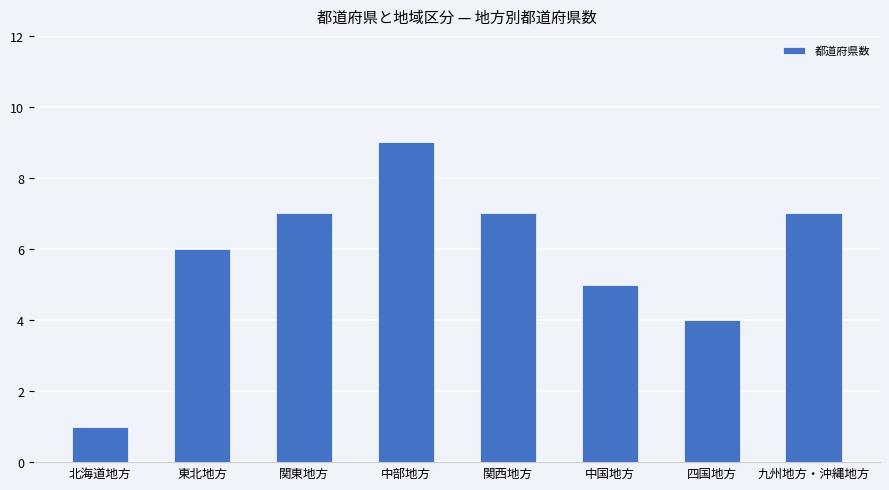

Reading right to left, extract all data points from this chart.

九州地方・沖縄地方=7	四国地方=4	中国地方=5	関西地方=7	中部地方=9	関東地方=7	東北地方=6	北海道地方=1